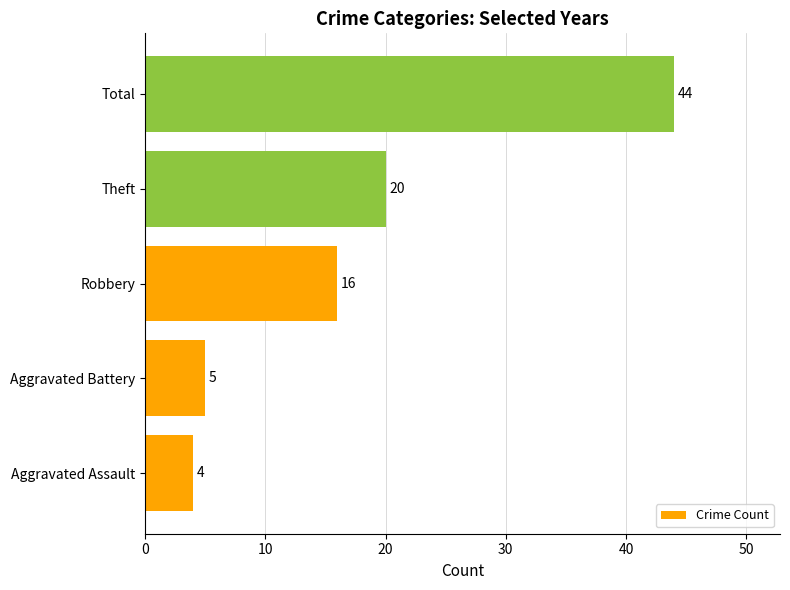

Which has a higher value, Aggravated Battery or Aggravated Assault?

Aggravated Battery